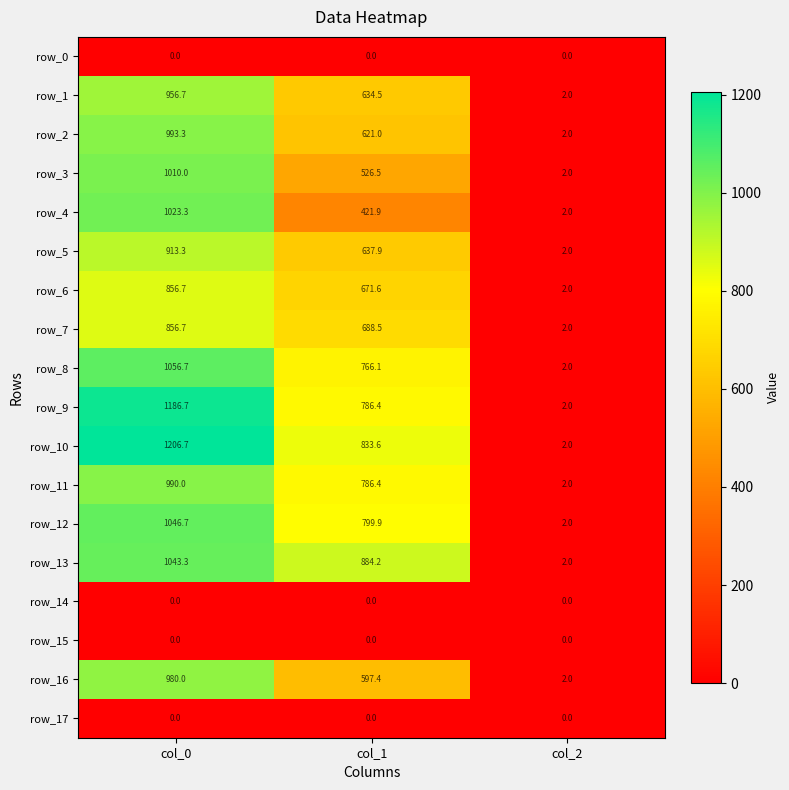

Which series has the largest total across all categories?

row_10